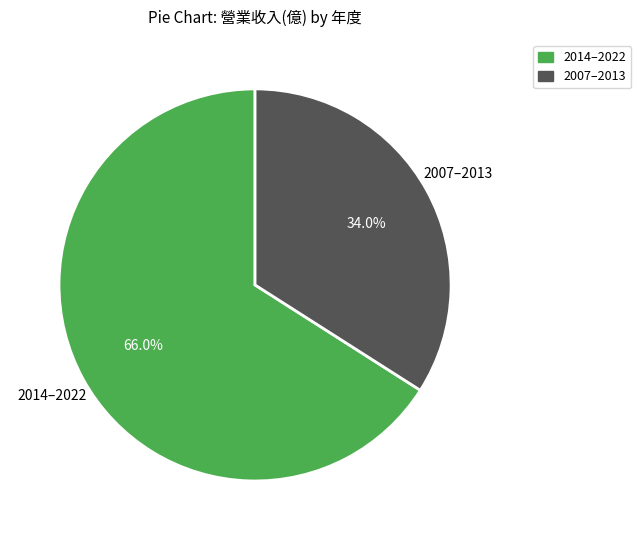

Count the number of slices in the pie.

2